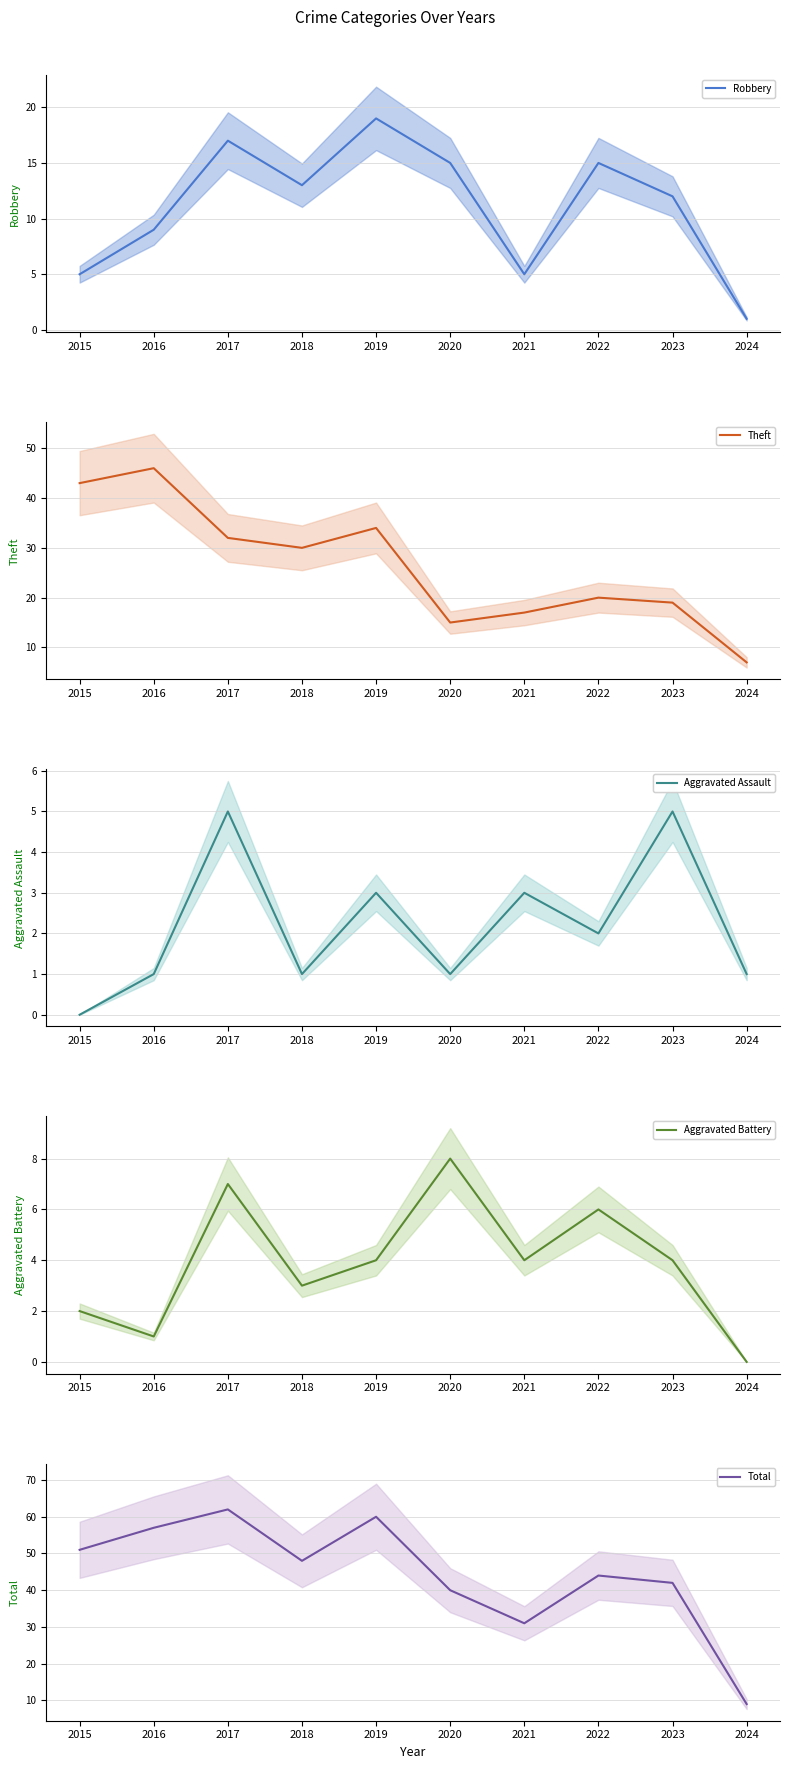

Read the Total value at 2023.

42